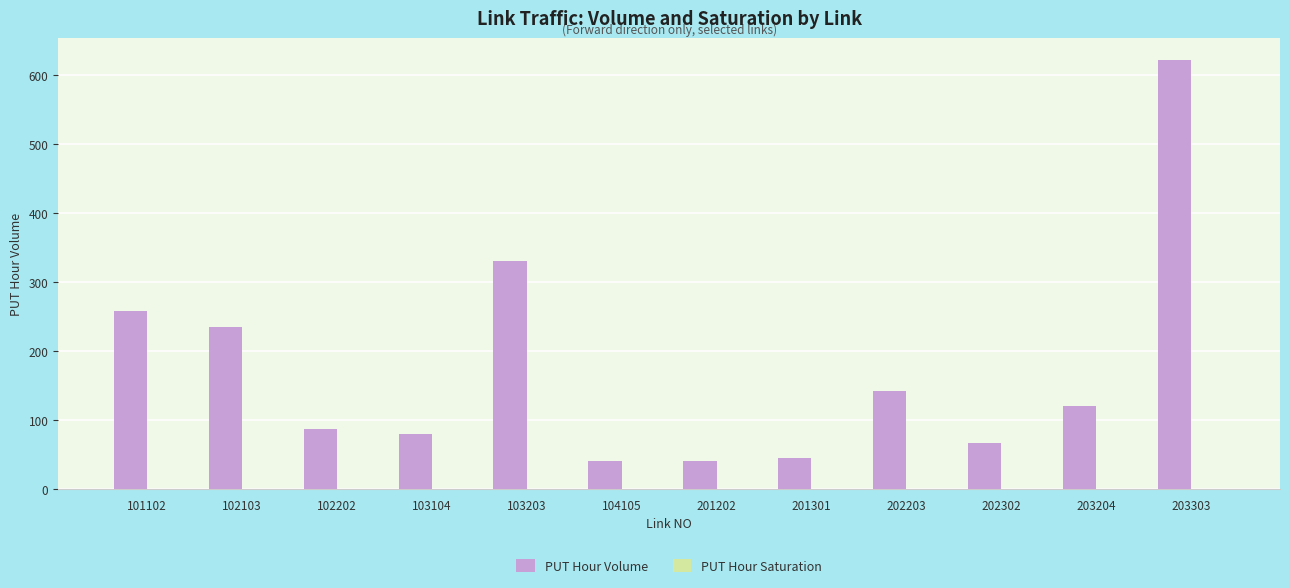

Between 102103 and 104105, which series saw the biggest shift?

PUT Hour Volume